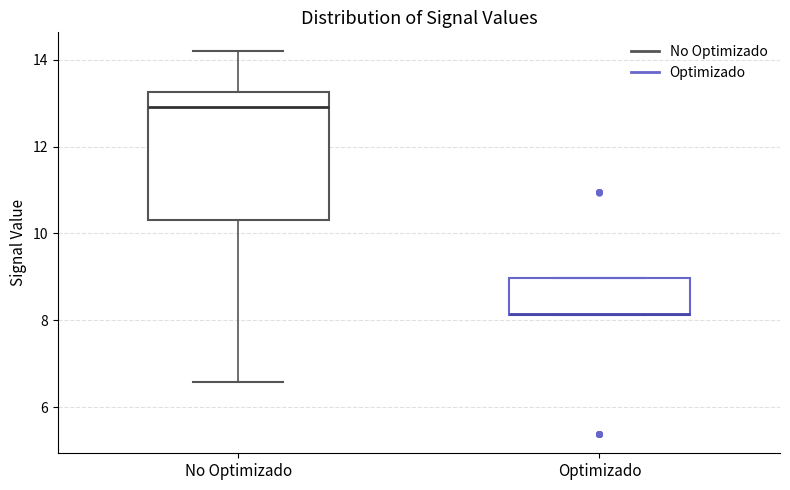

Reading left to right, transcribe this box plot: for each box, give where its median line is, the range the box spans, and where its two whiskers end, as read against the y-axis. The values are not printed on the chart, so give them approximately, as read against the axis.

No Optimizado: median 12.8, box 10.4 to 13.2, whiskers 6.6 to 14.2
Optimizado: median 8.2 (drawn on the box's lower edge), box 8.2 to 9.0, whiskers 8.2 to 9.0